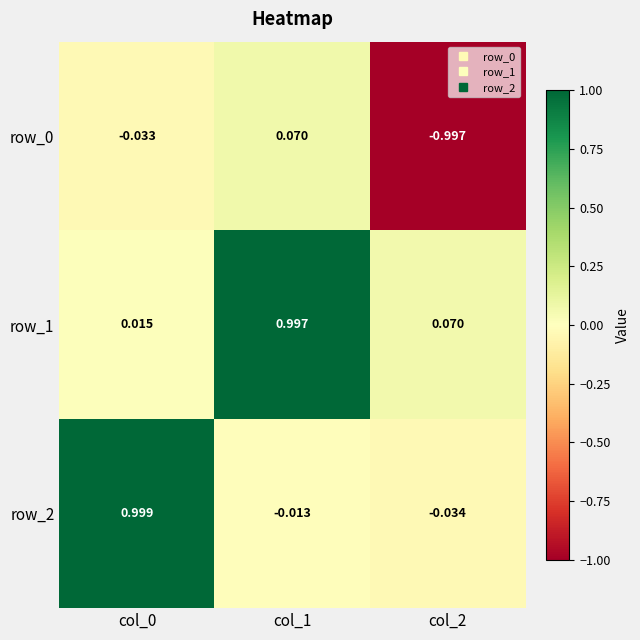

How many values in row_2 are above zero?

1